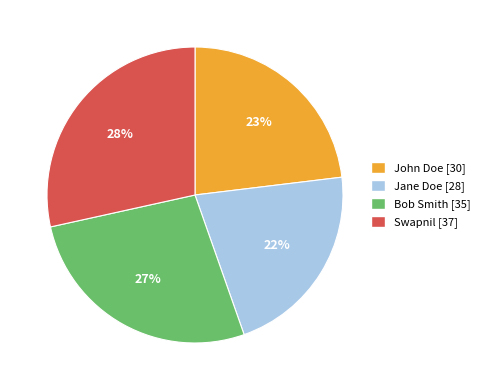

Count the number of slices in the pie.

4